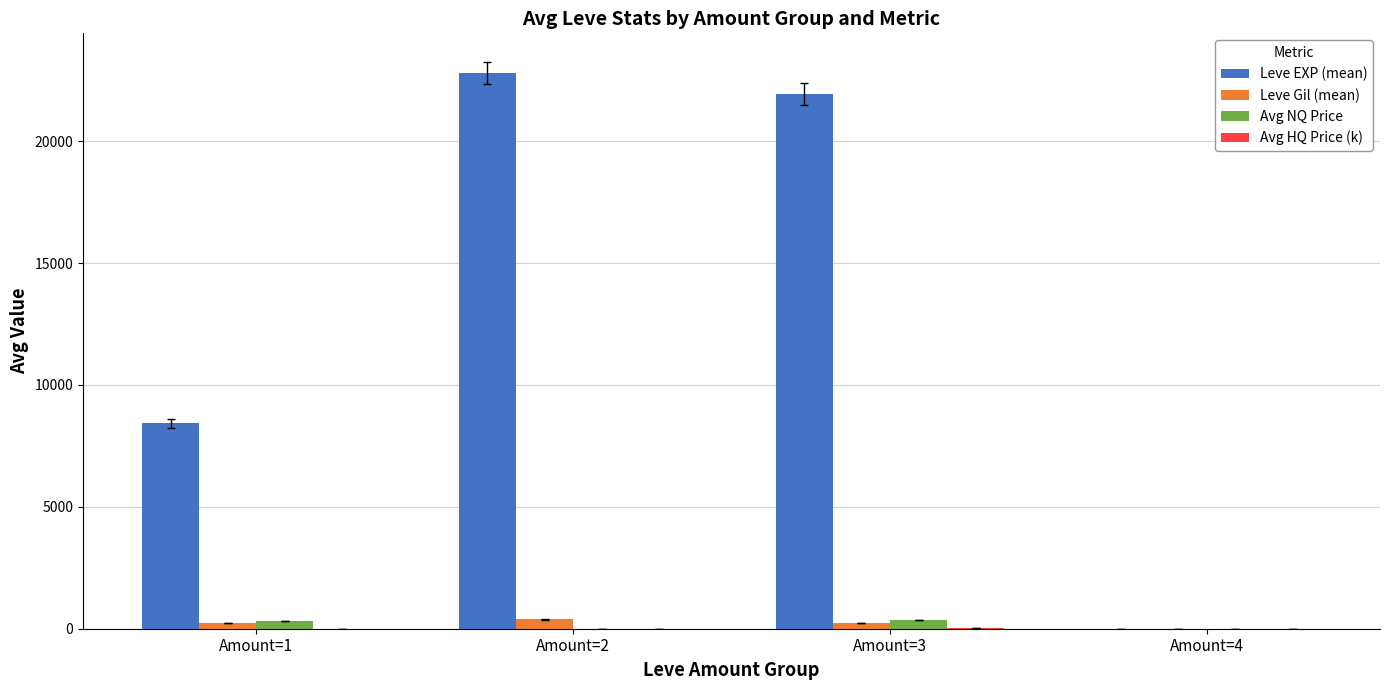

Does the chart contain stacked bars?

No